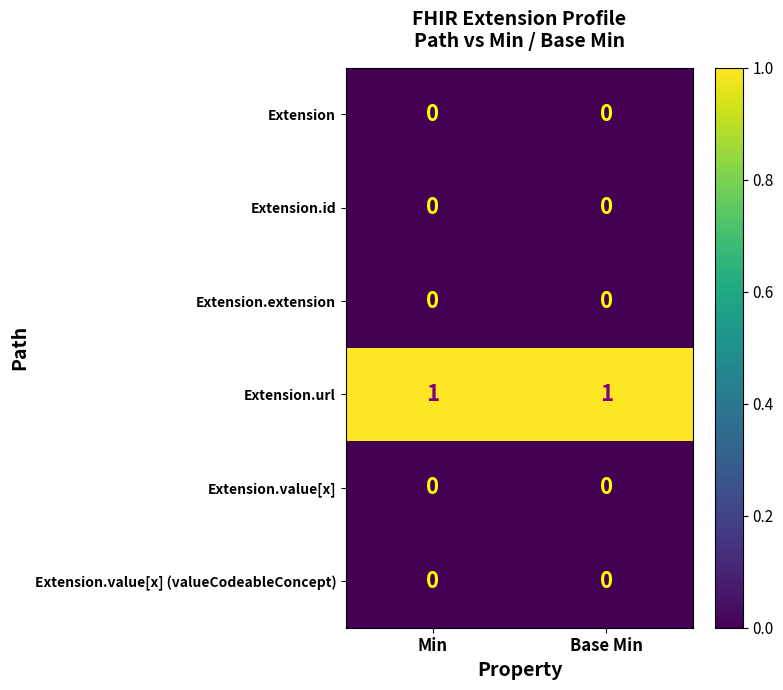

Which series has the largest total across all categories?

Extension.url